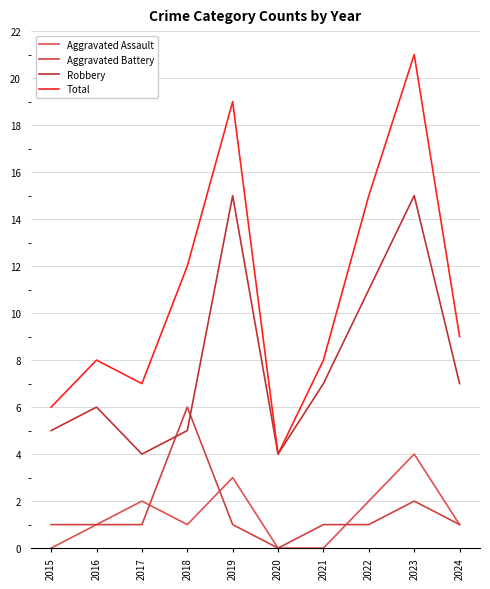

What is the difference between the second highest and second lowest values in the Aggravated Battery series?

1